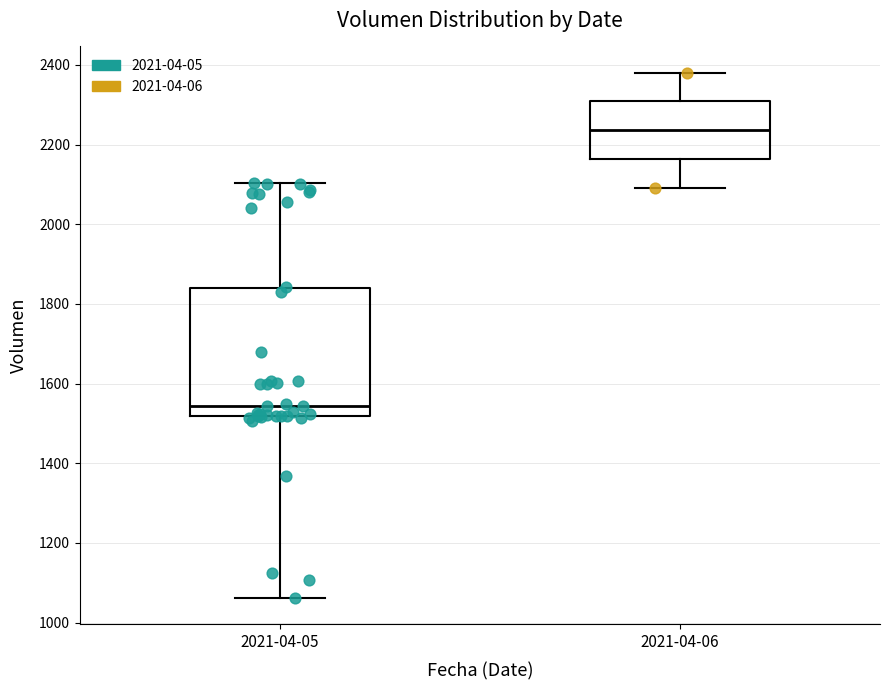

Which box's median line is the lowest?

2021-04-05